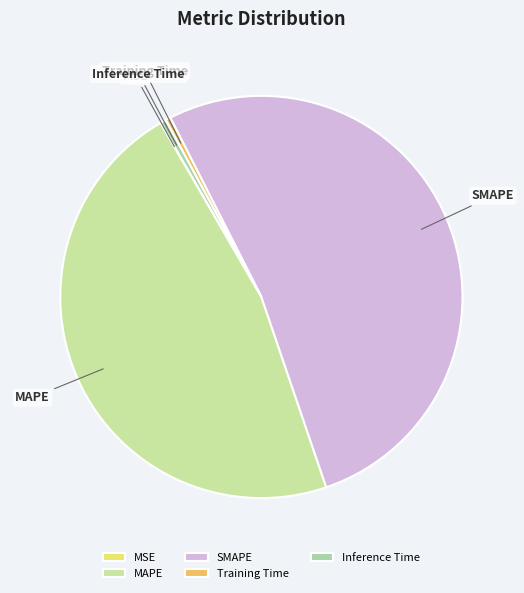

Which category accounts for the majority?

SMAPE